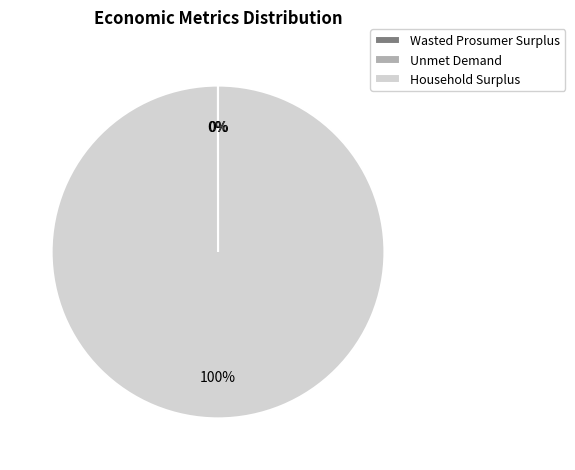

Is it true that Household Surplus is 100% of the pie?

True